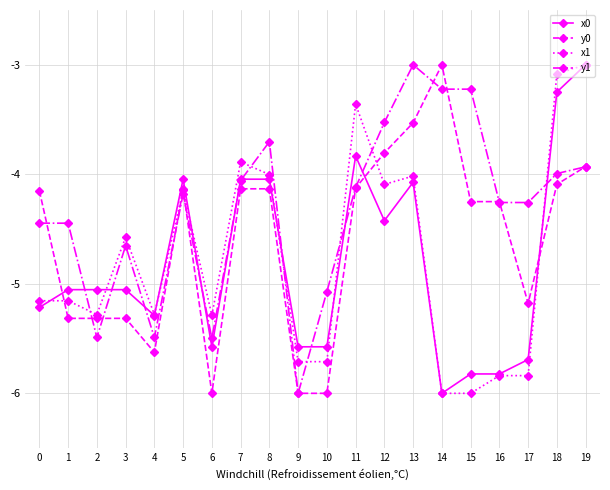

Where does the y1 series first go above -4?

8